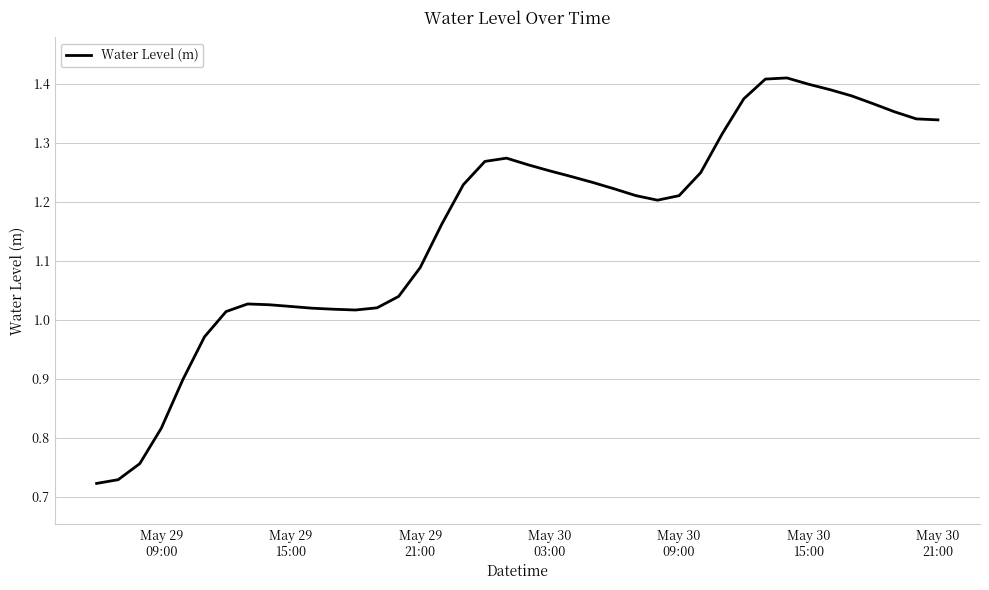

Does the chart have visible grid lines?

Yes